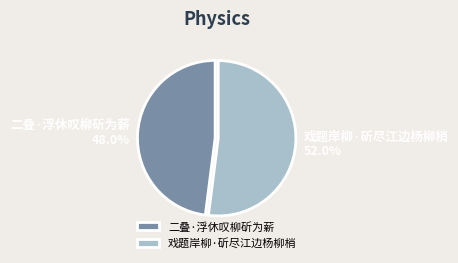

Does 戏题岸柳·斫尽江边杨柳梢 represent more than half of the total?

Yes